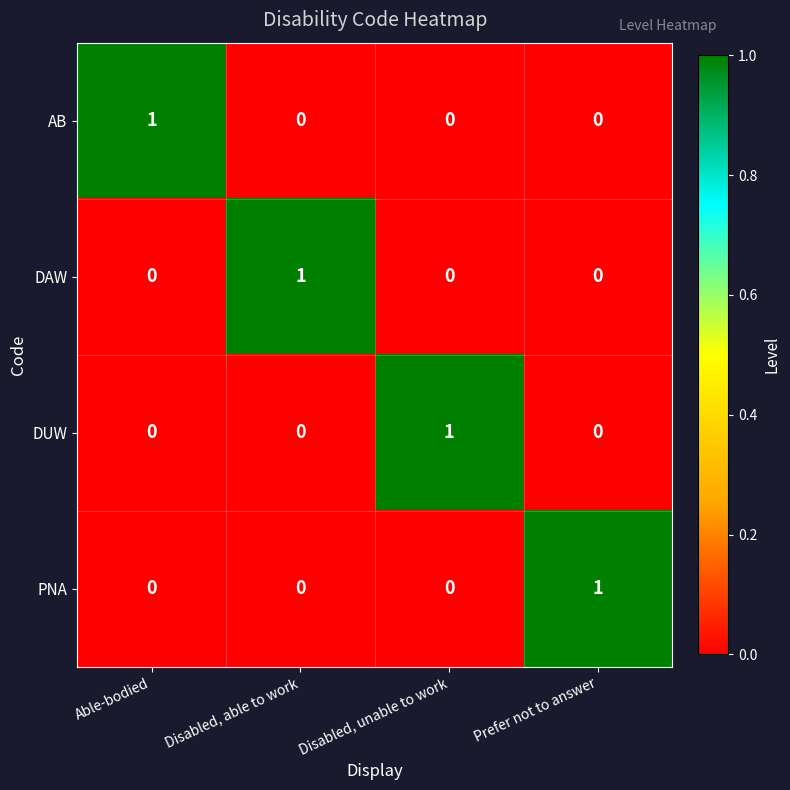

Reading left to right, what are all the values shown in this chart?

AB: Able-bodied=1	Disabled, able to work=0	Disabled, unable to work=0	Prefer not to answer=0
DAW: Able-bodied=0	Disabled, able to work=1	Disabled, unable to work=0	Prefer not to answer=0
DUW: Able-bodied=0	Disabled, able to work=0	Disabled, unable to work=1	Prefer not to answer=0
PNA: Able-bodied=0	Disabled, able to work=0	Disabled, unable to work=0	Prefer not to answer=1